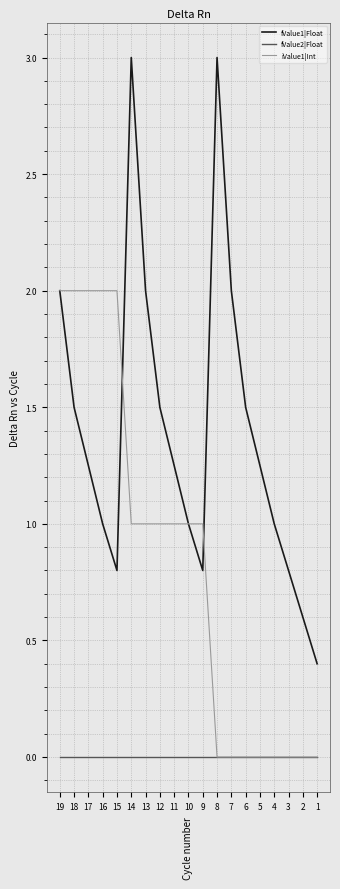

At which label does iValue1|Int reach its peak?

15